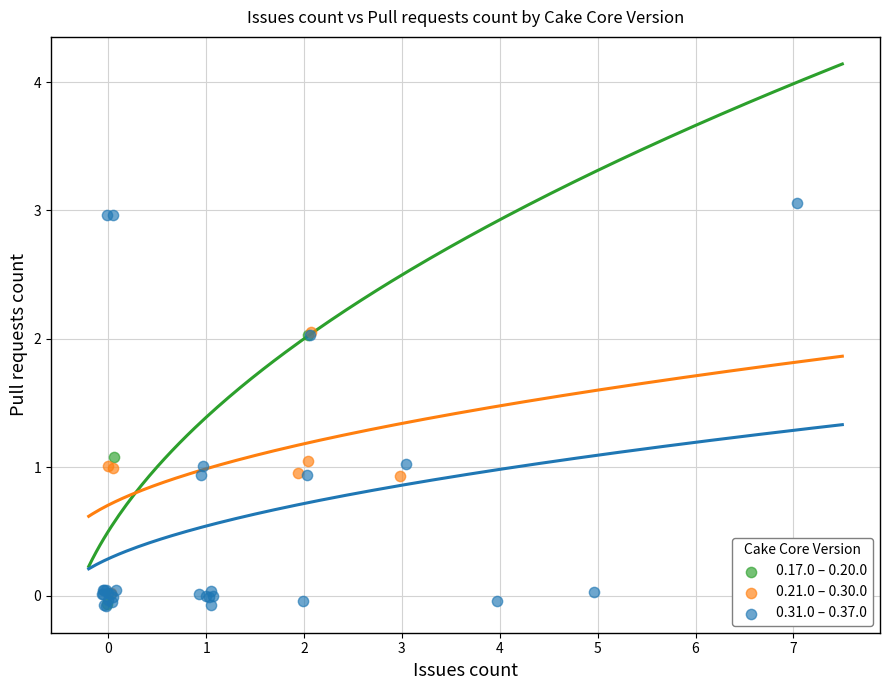

Which series reaches the maximum Y coordinate?

0.31.0 – 0.37.0